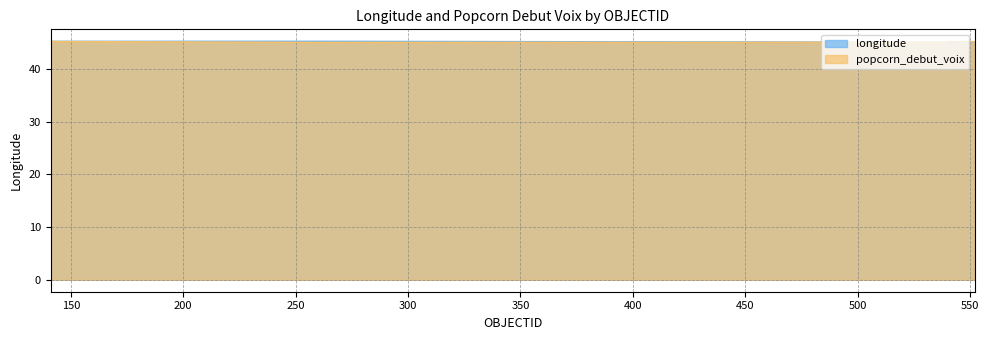

The popcorn_debut_voix series shows 13.5 at 542. True or false?

False